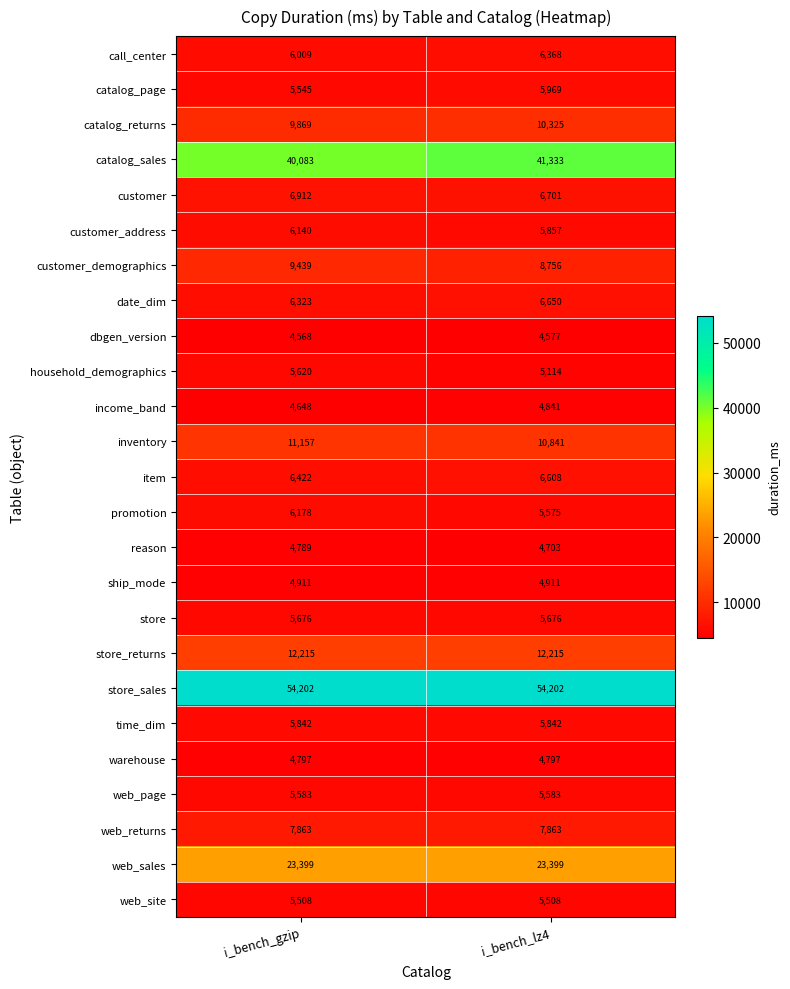

Between i_bench_gzip and i_bench_lz4, which series saw the biggest shift?

catalog_sales